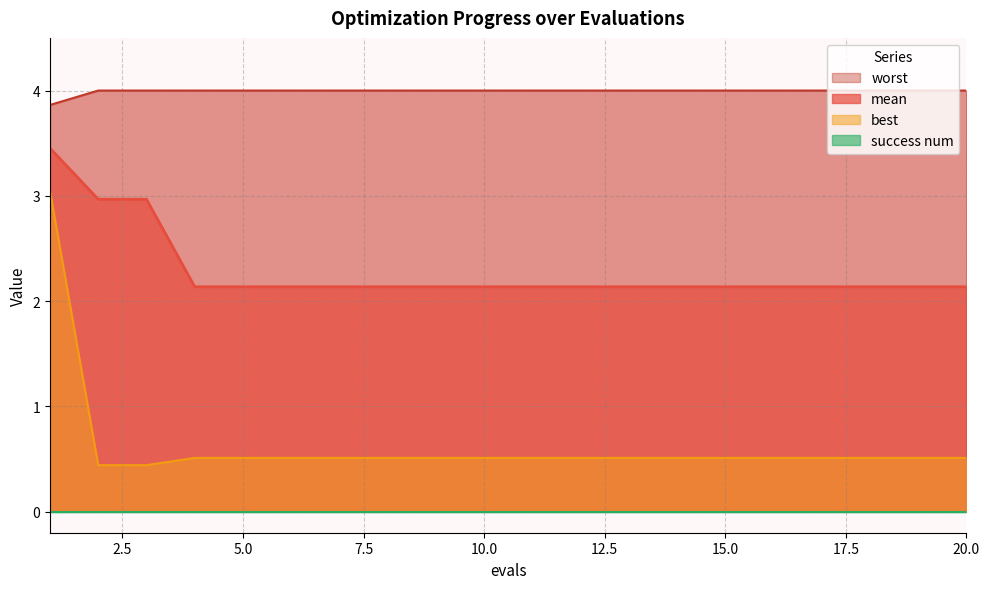

What is the sum of all mean values?

45.7